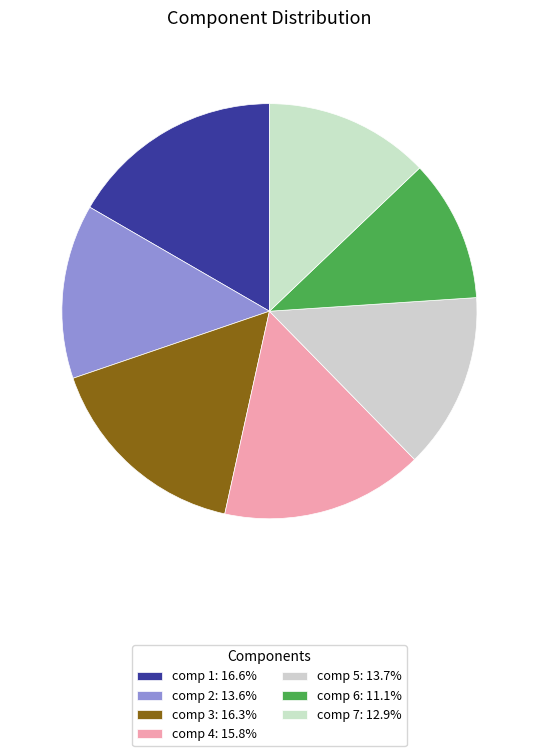

Rank the categories by value from lowest to highest.

6, 7, 2, 5, 4, 3, 1